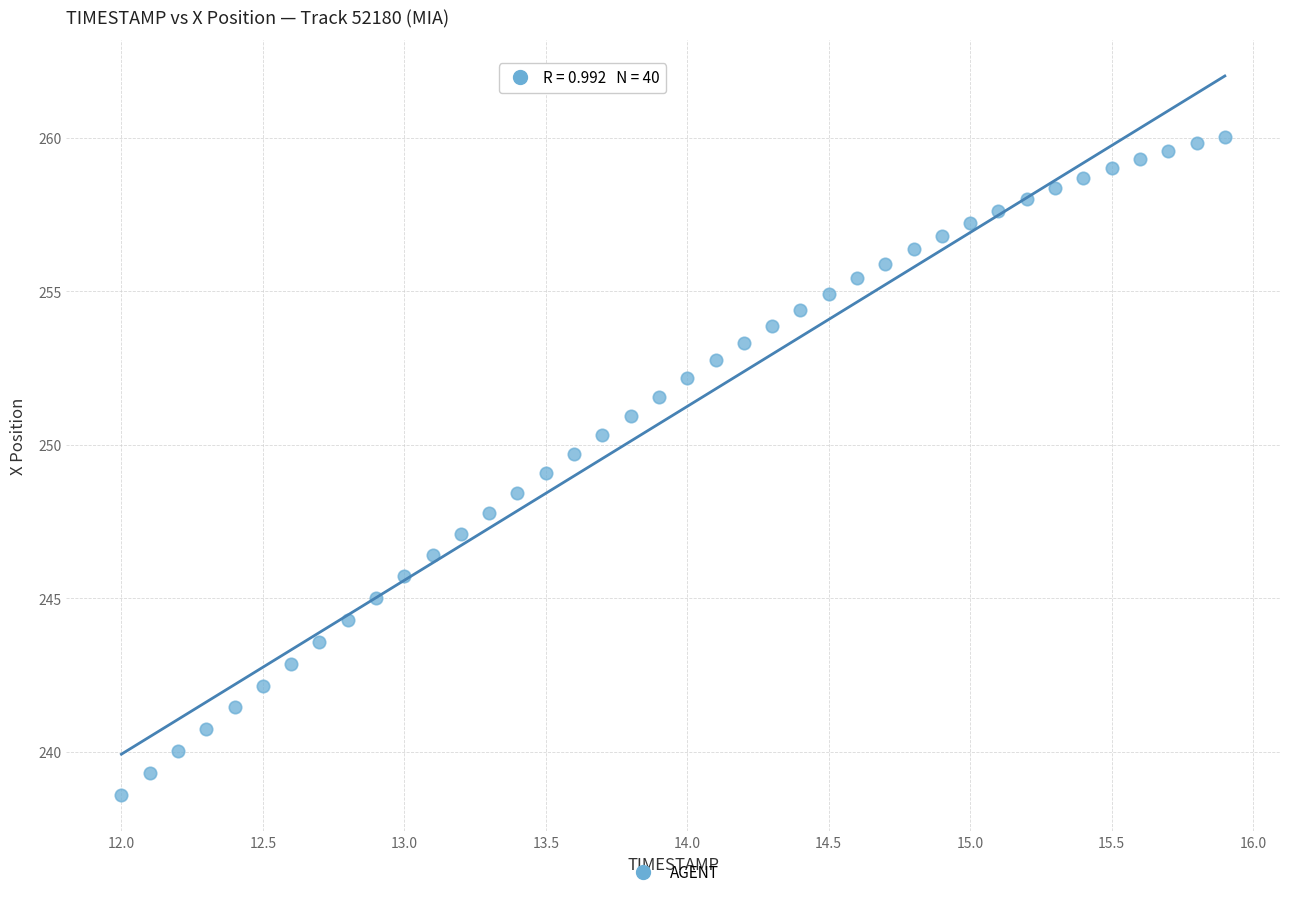

What is the range of X values (max minus min)?

3.9